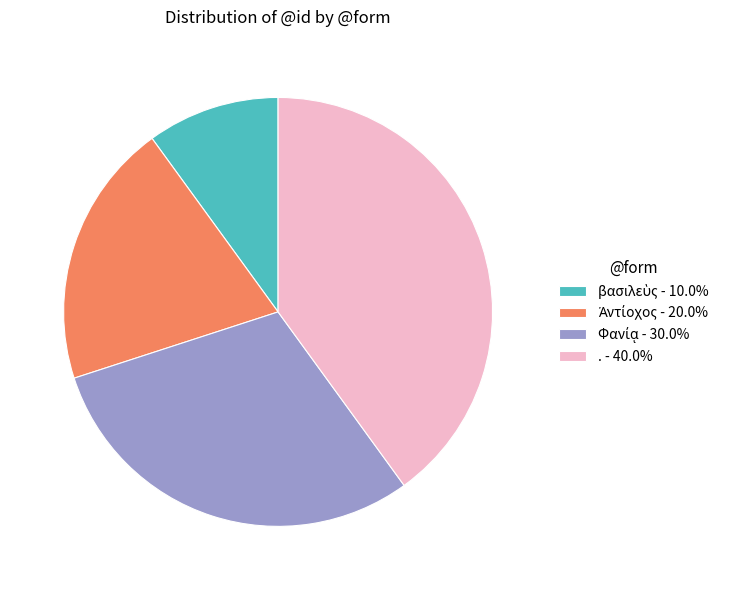

Is it true that . is 46% of the pie?

False